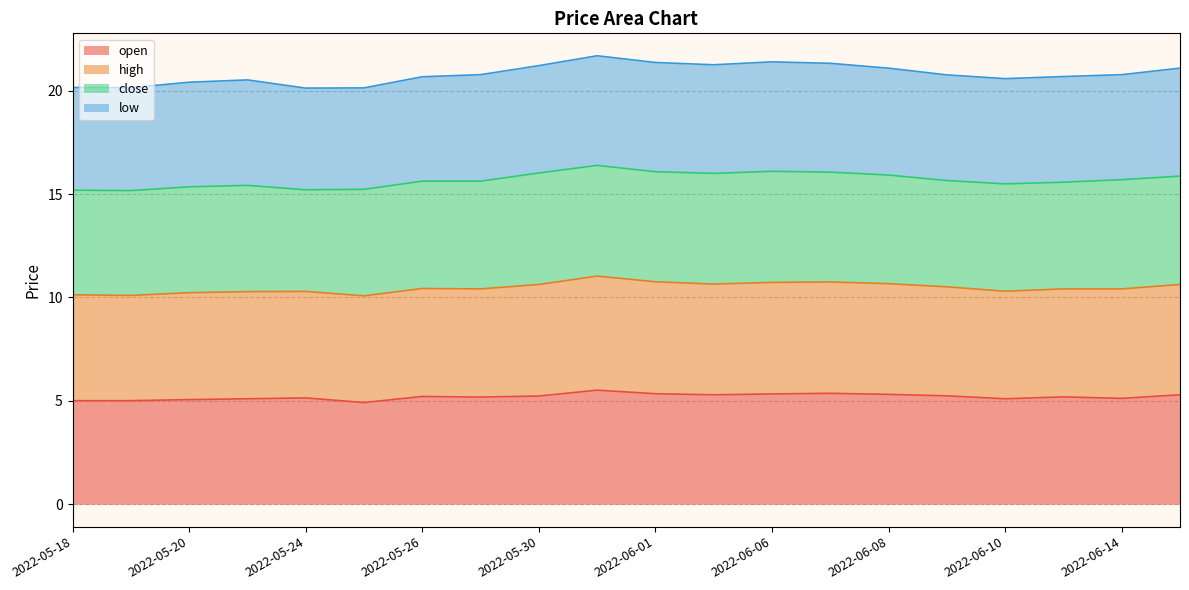

What is the label of the 7th point from the right?

2022-06-07